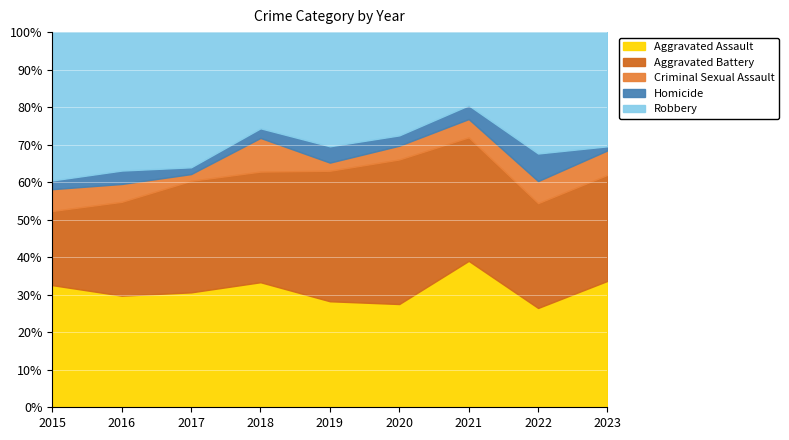

The Aggravated Assault series shows 33.7 at 2023. True or false?

True